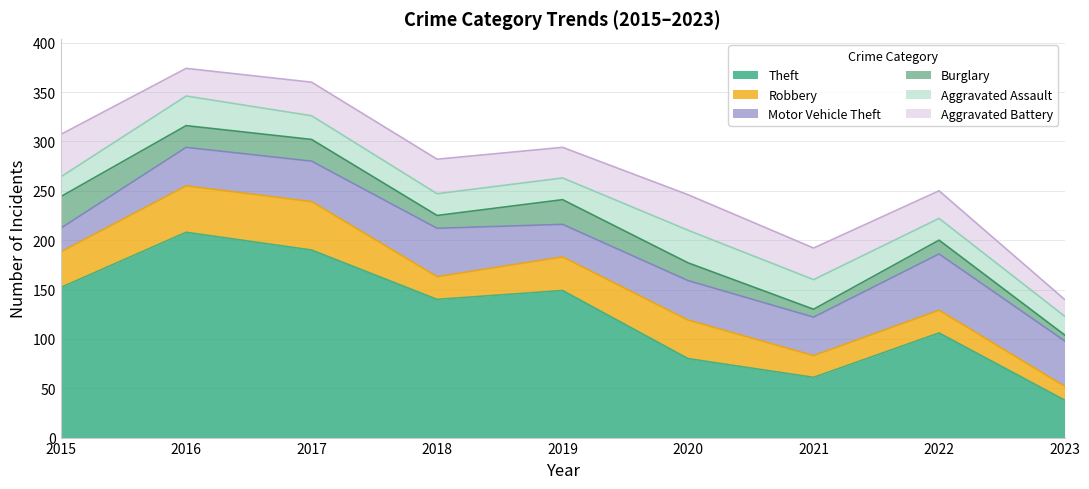

What is the approximate value of Motor Vehicle Theft at 2019, to the nearest 10?

30